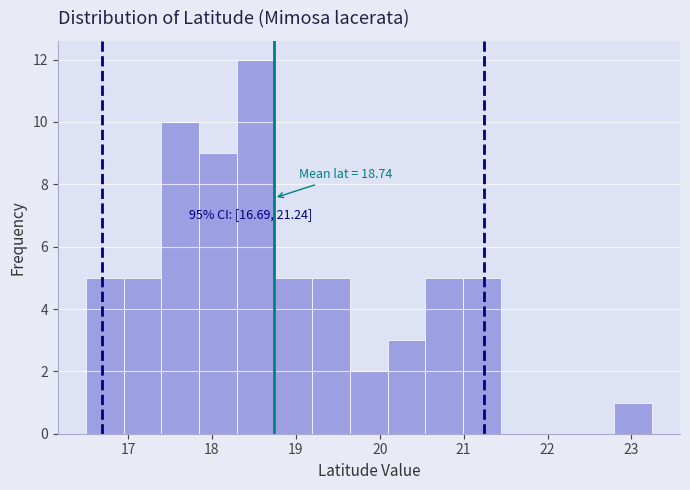

Over which range of the x-axis is the bar tallest?

18.3 to 18.7